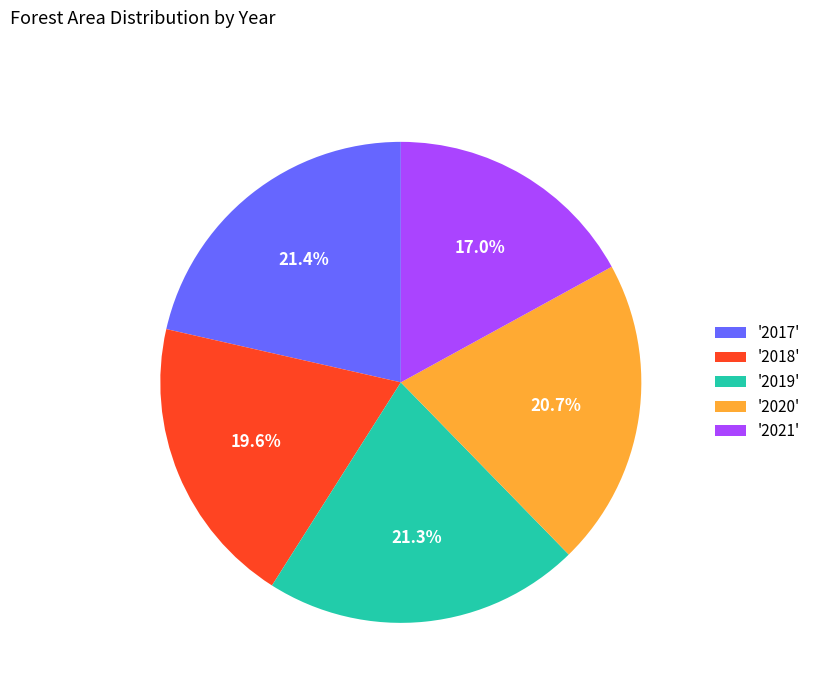

What is the total percentage of '2019' and '2018'?

40.9%